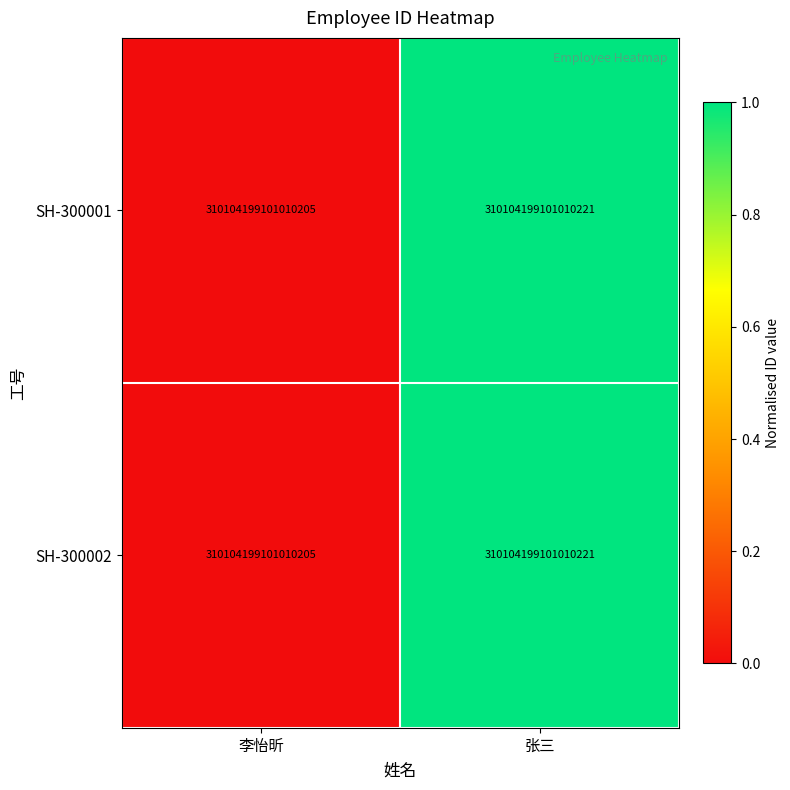

Which has a higher value, 张三 or 李怡昕?

张三